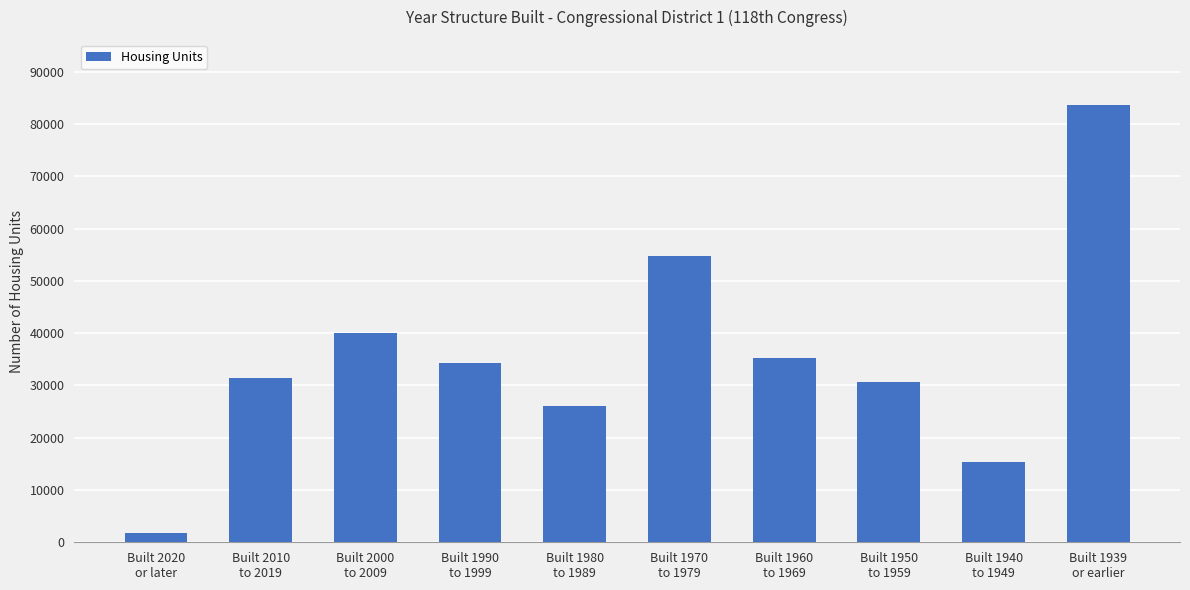

Does the chart contain any negative values?

No